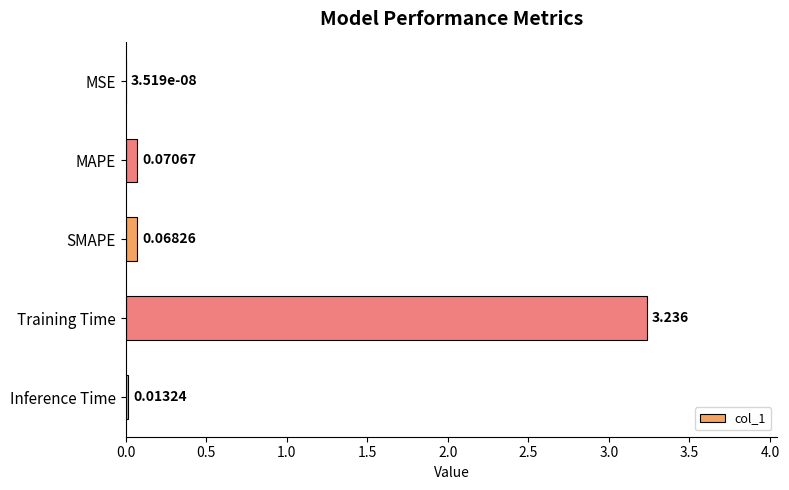

Between Inference Time and SMAPE, which is larger?

SMAPE